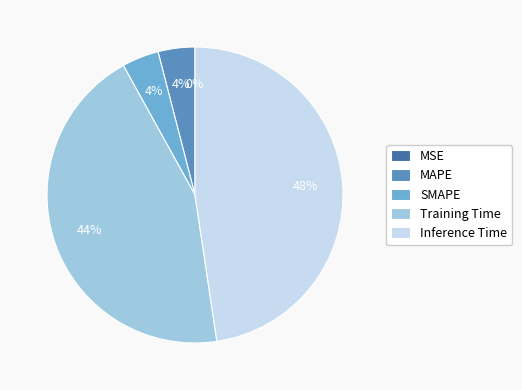

To the nearest percent, what is the difference between the Training Time and SMAPE slice percentages?

40%